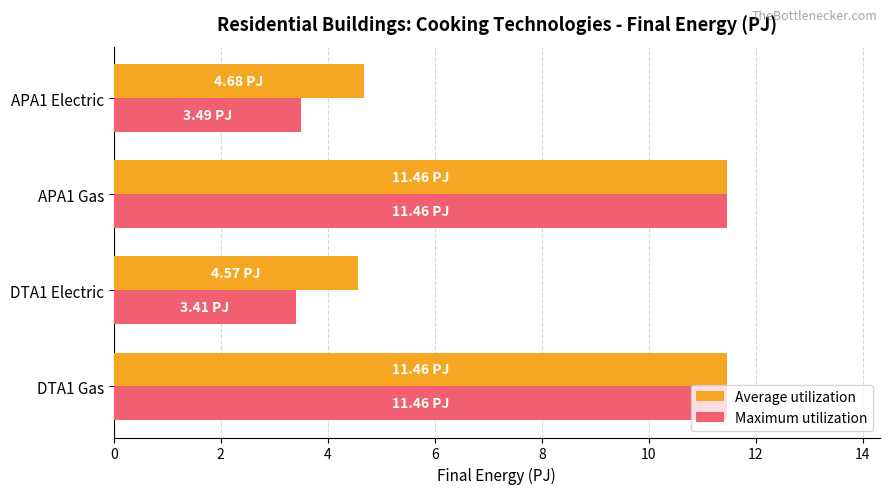

Which series has the widest spread of values?

Maximum utilization